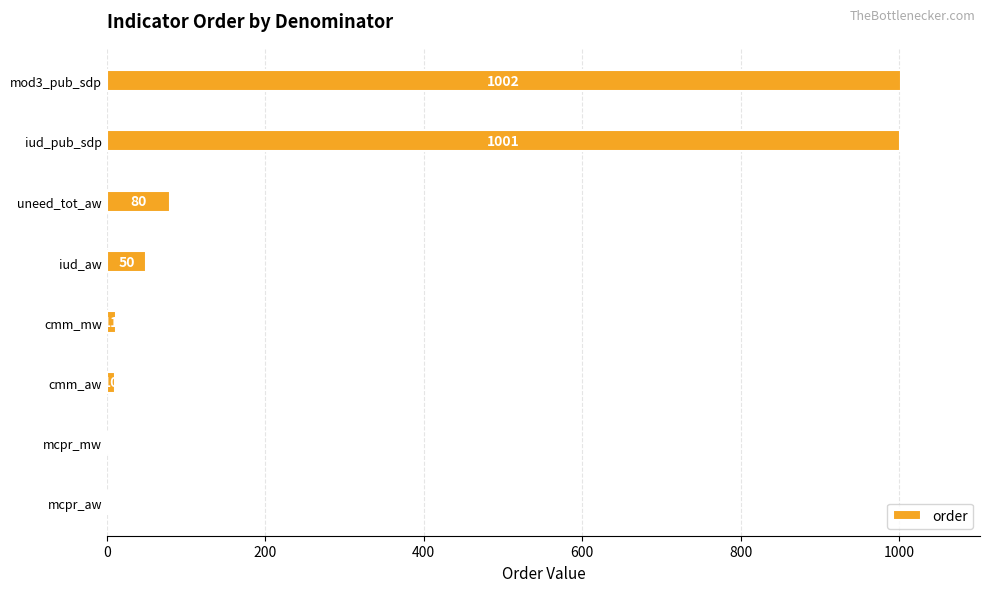

What is the maximum value shown in the chart?

1002